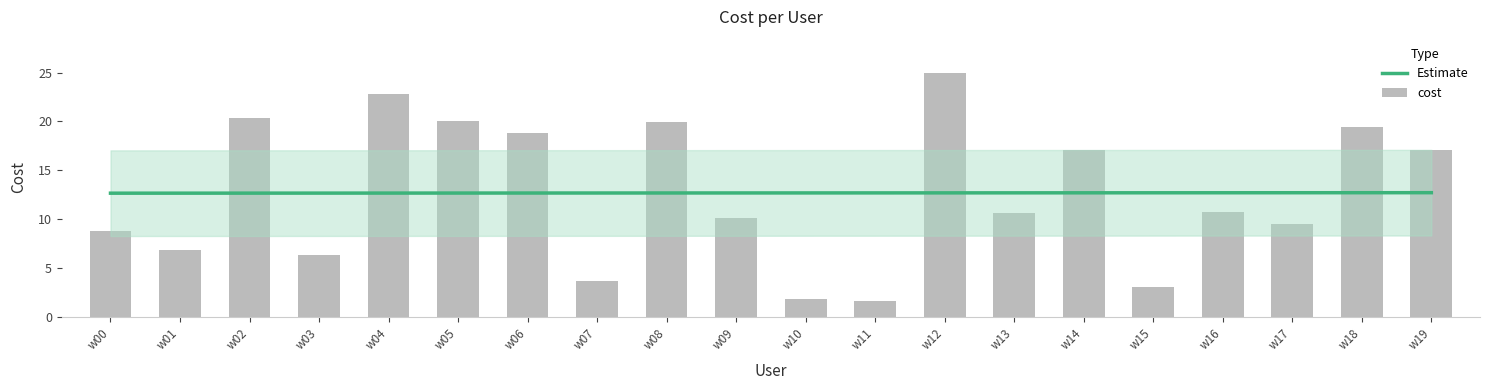

What is the value of the 19th bar from the left?

19.4